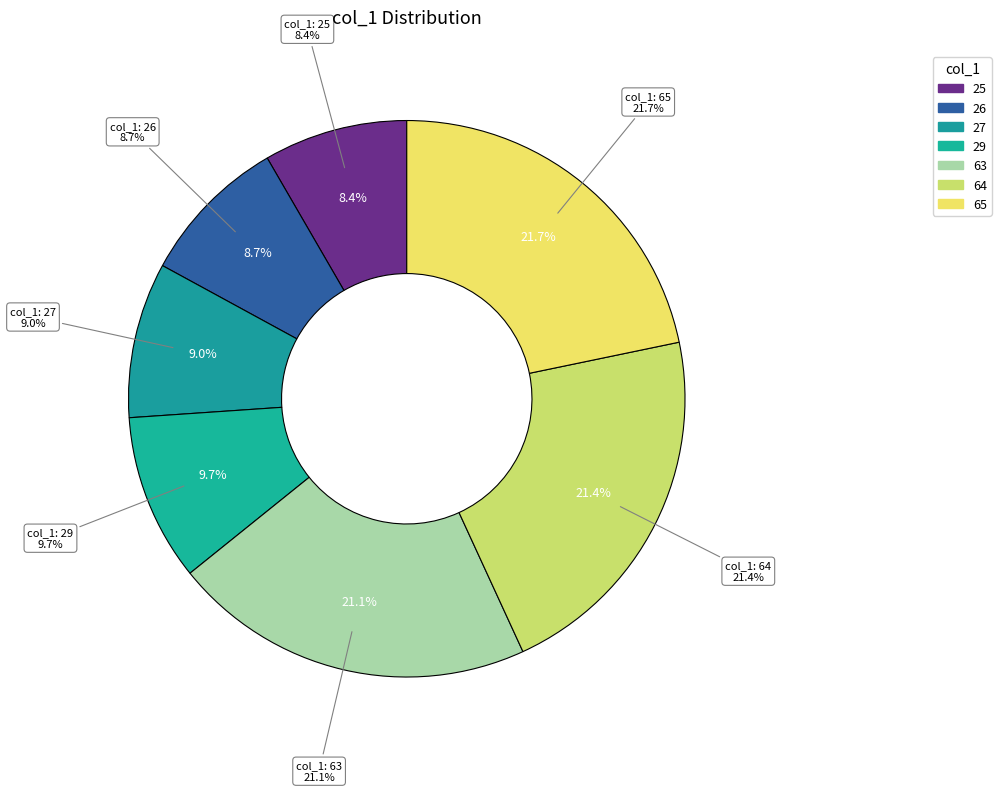

How many slices are in this pie chart?

7